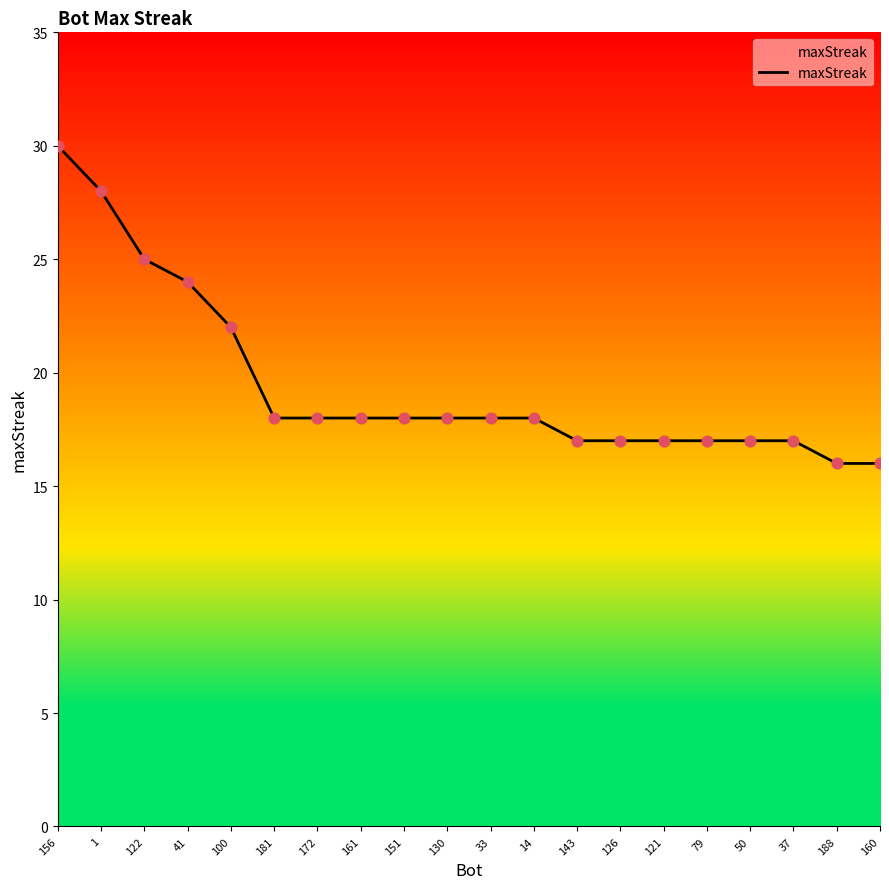

What is the change in value from 172 to 143?

-1